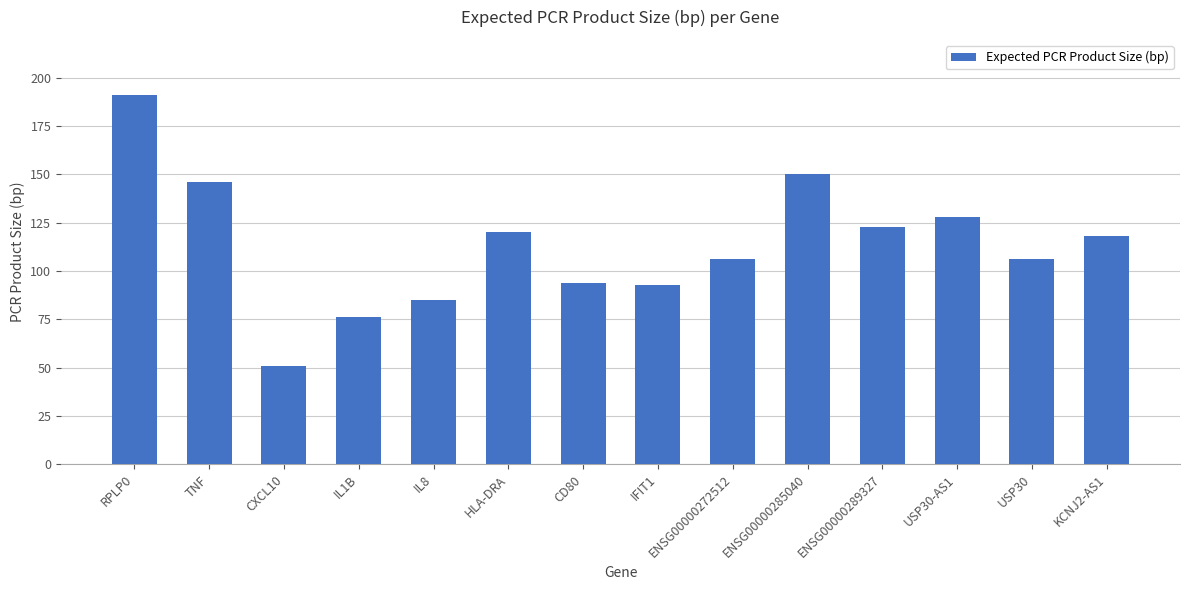

Is it true that the value at IFIT1 is 61?

False